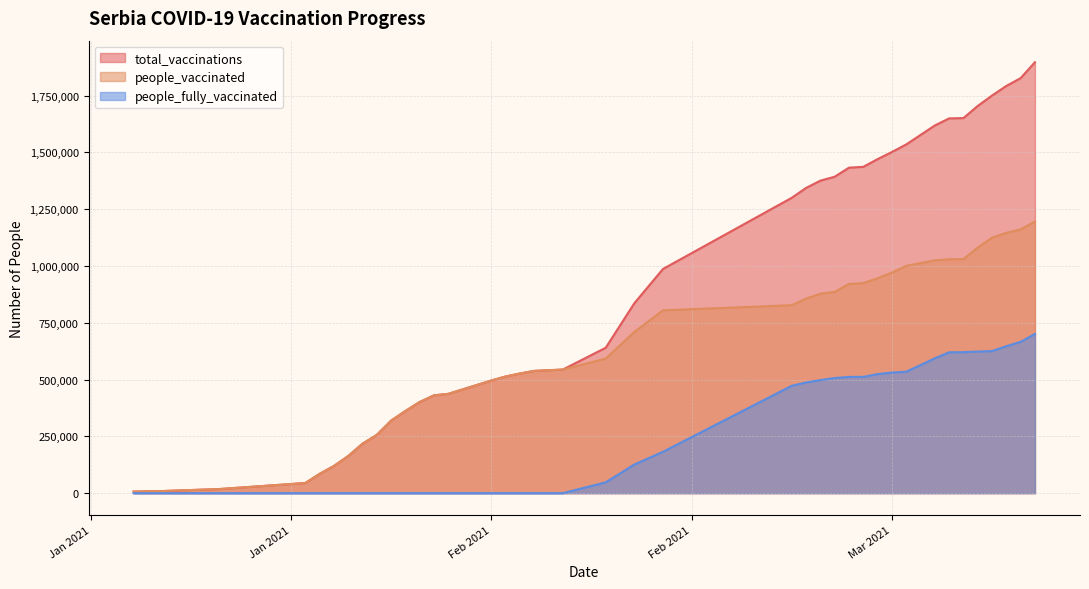

Where is people_vaccinated nearest to the value 601617?

2021-02-10